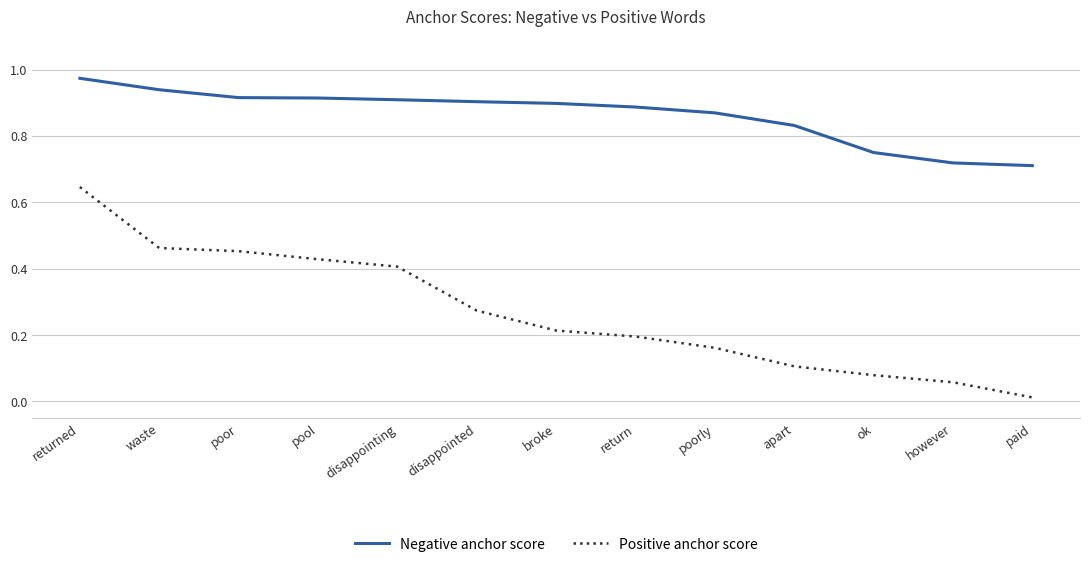

True or false: Negative anchor score and Positive anchor score cross at least once.

False